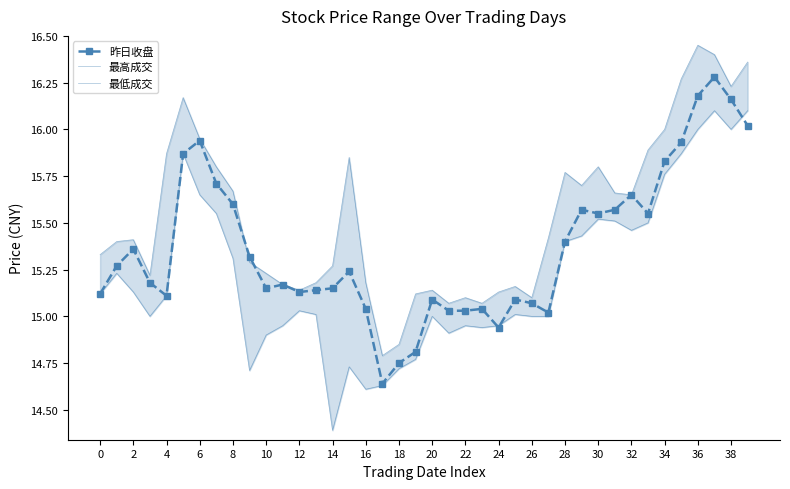

How many interior local valleys does the 最高成交 series have?

9